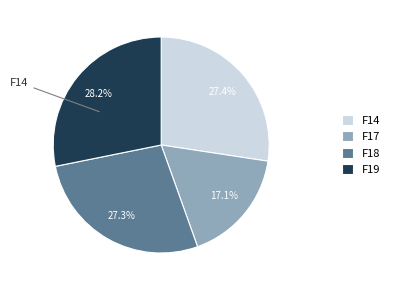

Is the sum of F19 and F17 greater than half?

No